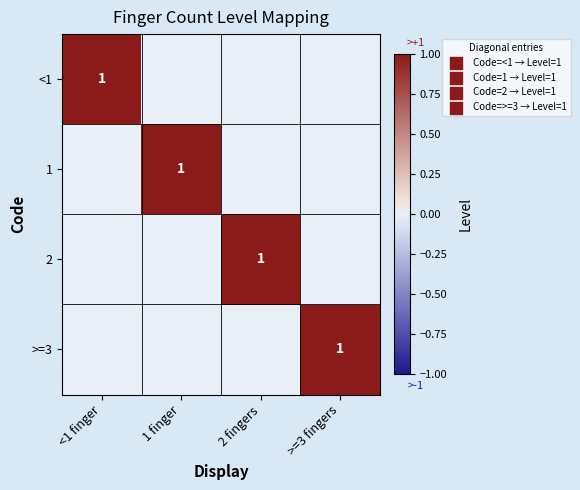

Is it true that 1 equals 2 at 1 finger?

False